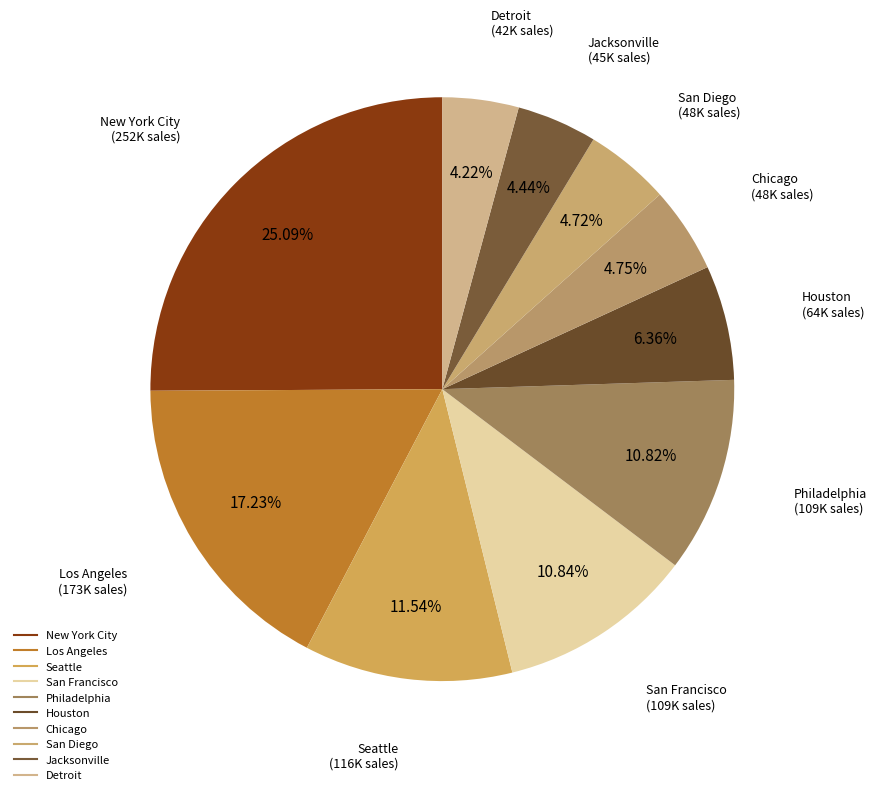

How many slices are in this pie chart?

10